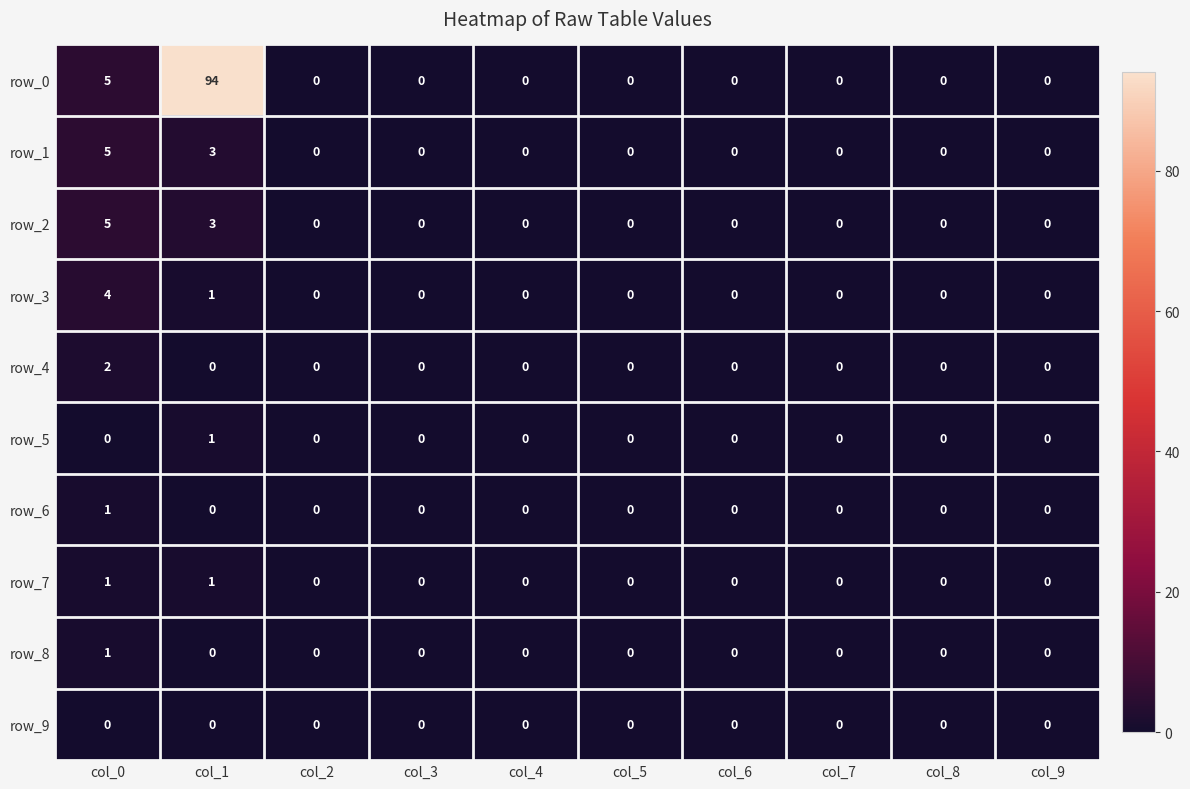

Reading right to left, what are all the values shown in this chart?

row_0: col_9=0	col_8=0	col_7=0	col_6=0	col_5=0	col_4=0	col_3=0	col_2=0	col_1=94	col_0=5
row_1: col_9=0	col_8=0	col_7=0	col_6=0	col_5=0	col_4=0	col_3=0	col_2=0	col_1=3	col_0=5
row_2: col_9=0	col_8=0	col_7=0	col_6=0	col_5=0	col_4=0	col_3=0	col_2=0	col_1=3	col_0=5
row_3: col_9=0	col_8=0	col_7=0	col_6=0	col_5=0	col_4=0	col_3=0	col_2=0	col_1=1	col_0=4
row_4: col_9=0	col_8=0	col_7=0	col_6=0	col_5=0	col_4=0	col_3=0	col_2=0	col_1=0	col_0=2
row_5: col_9=0	col_8=0	col_7=0	col_6=0	col_5=0	col_4=0	col_3=0	col_2=0	col_1=1	col_0=0
row_6: col_9=0	col_8=0	col_7=0	col_6=0	col_5=0	col_4=0	col_3=0	col_2=0	col_1=0	col_0=1
row_7: col_9=0	col_8=0	col_7=0	col_6=0	col_5=0	col_4=0	col_3=0	col_2=0	col_1=1	col_0=1
row_8: col_9=0	col_8=0	col_7=0	col_6=0	col_5=0	col_4=0	col_3=0	col_2=0	col_1=0	col_0=1
row_9: col_9=0	col_8=0	col_7=0	col_6=0	col_5=0	col_4=0	col_3=0	col_2=0	col_1=0	col_0=0